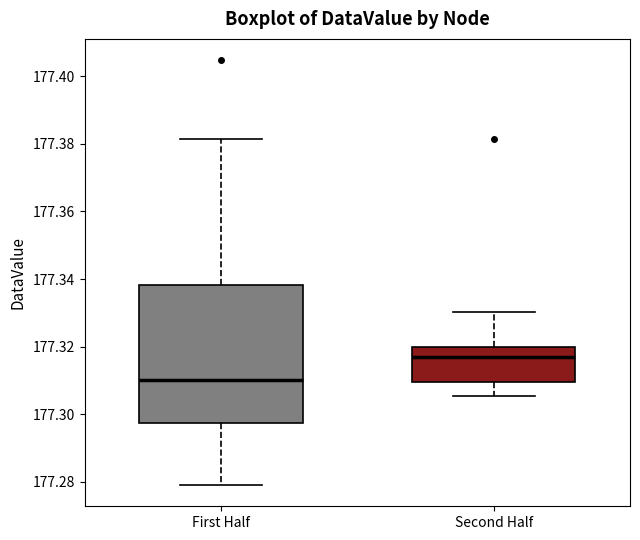

Where does the upper whisker of the box for First Half end on the y-axis? The values are not printed on the chart, so give them approximately, as read against the axis.

177.382